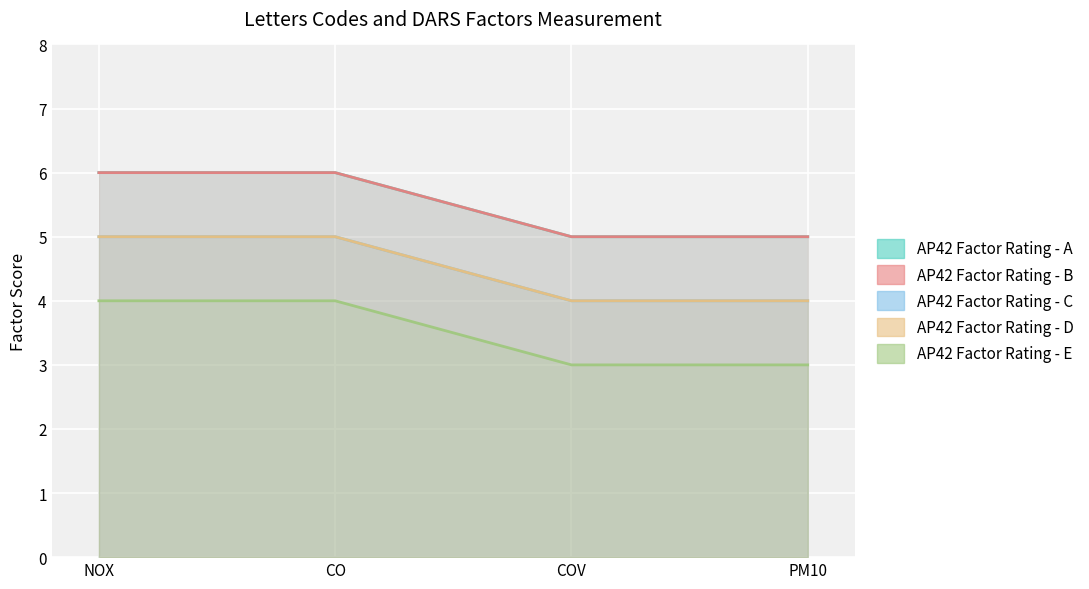

True or false: AP42 Factor Rating - E and AP42 Factor Rating - B intersect in this chart.

False